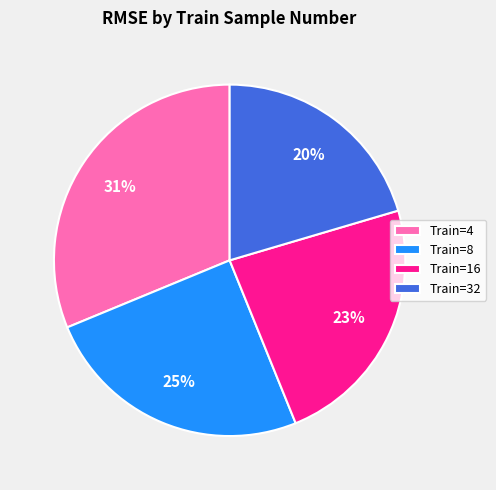

Which category has the smallest portion of the pie?

Train=32